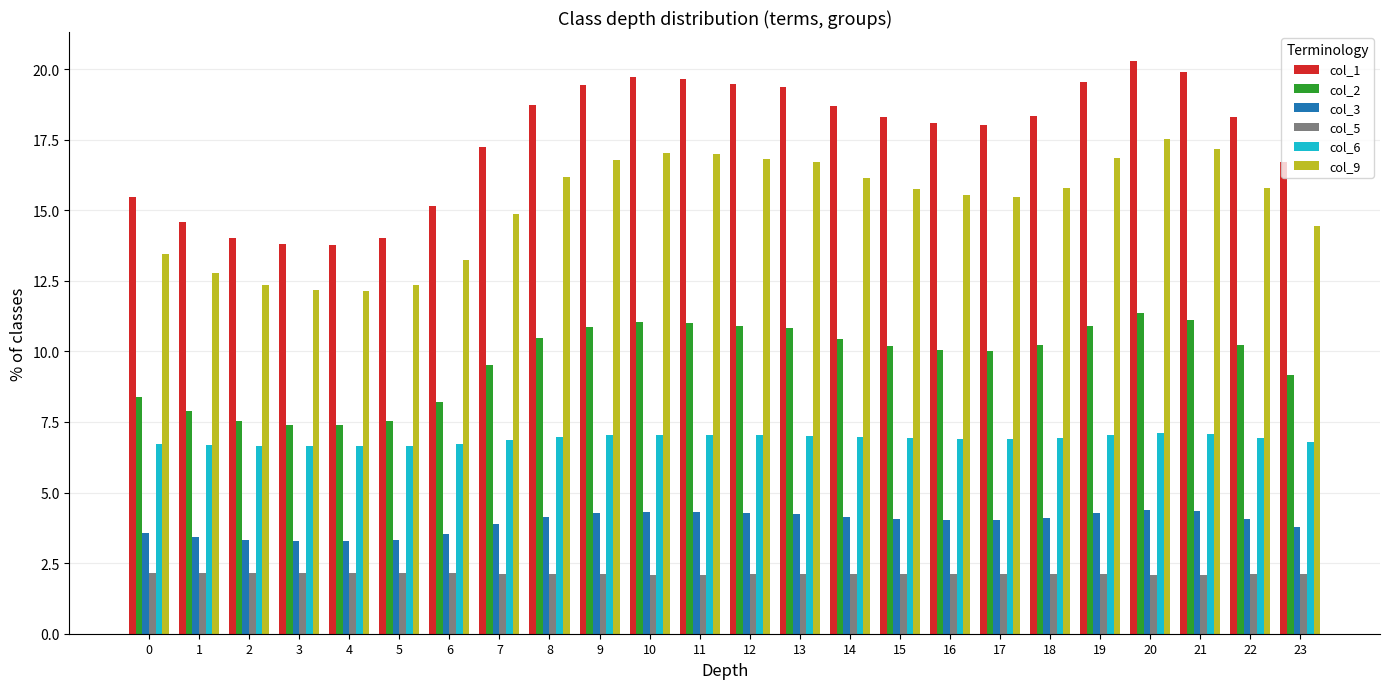

How many values in the col_9 series are below 15?

9